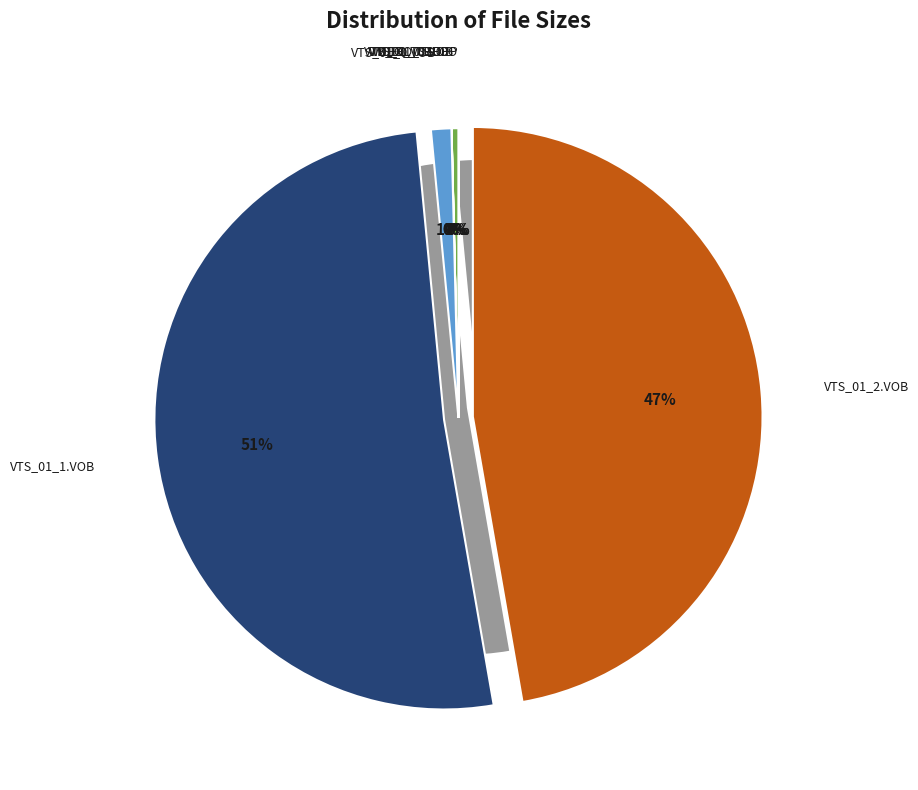

To the nearest percent, what is the average slice percentage?

12%